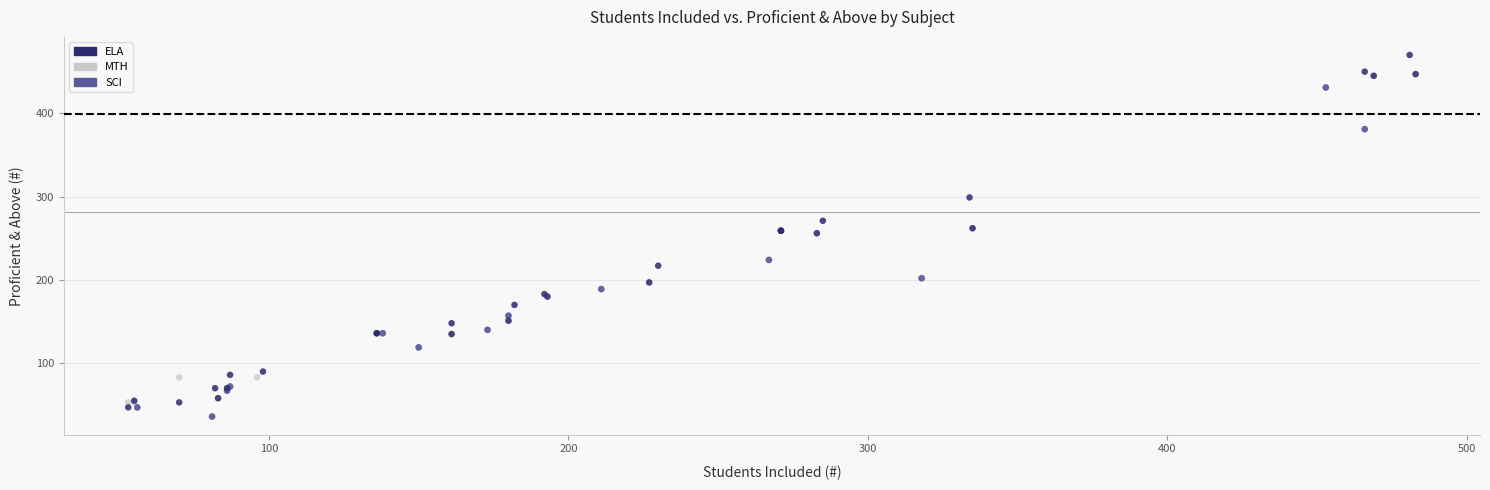

Which series has the widest spread of Y values?

ELA